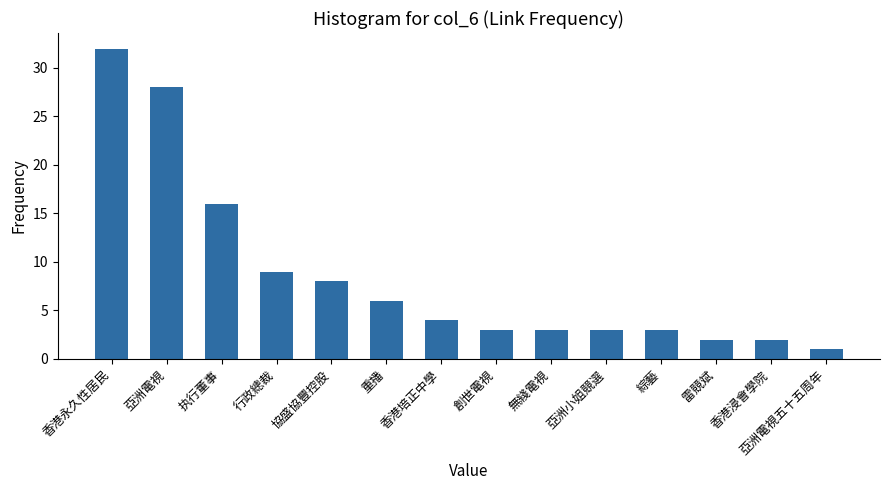

Read the value at 亞洲小姐競選.

3